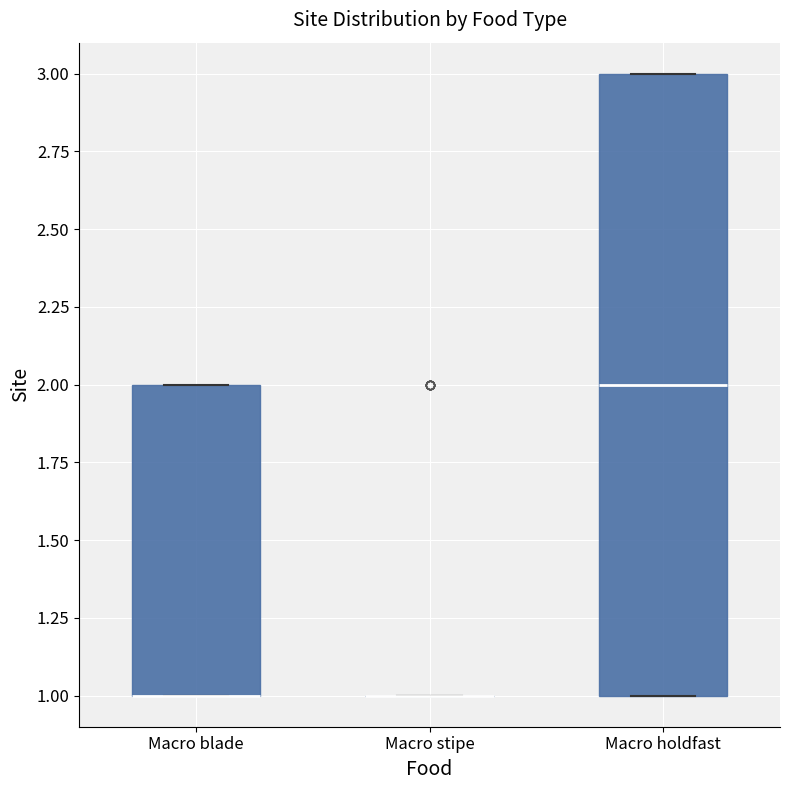

Reading left to right, read every box against the y-axis: the position of its median line, the range the box covers, and the ends of its whiskers. The values are not printed on the chart, so give them approximately, as read against the axis.

Macro blade: median 1 (drawn on the box's lower edge), box 1 to 2, whiskers 1 to 2
Macro stipe: box collapsed to a line at 1, whiskers 1 to 1
Macro holdfast: median 2, box 1 to 3, whiskers 1 to 3